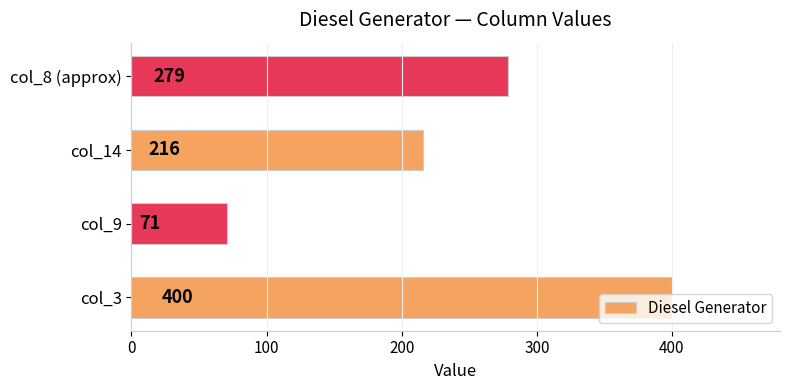

List the labels in order of value, smallest first.

col_9, col_14, col_8 (approx), col_3